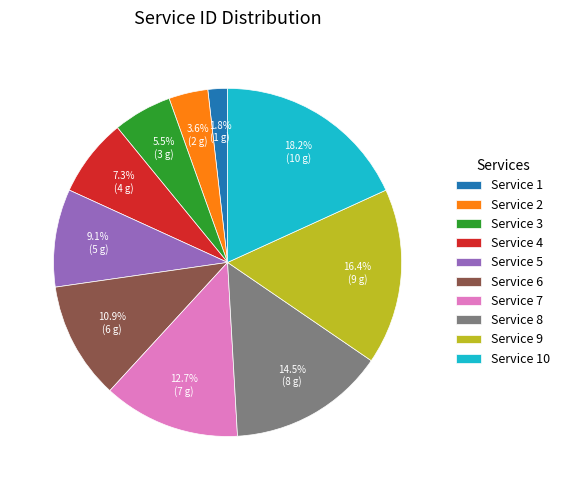

Count the number of slices in the pie.

10